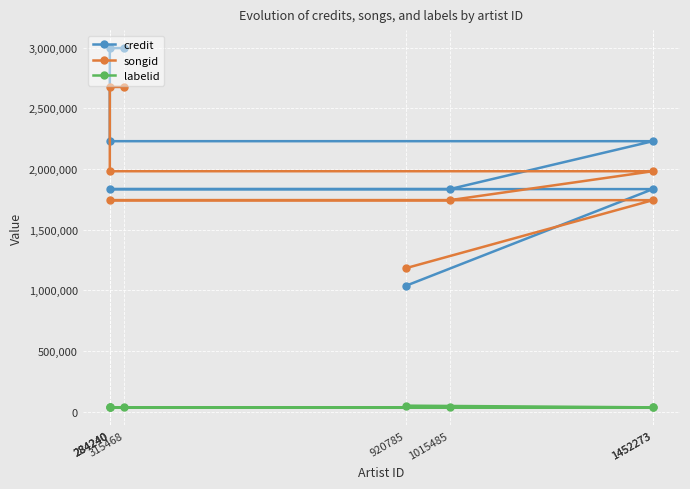

Which series has the widest spread of values?

credit